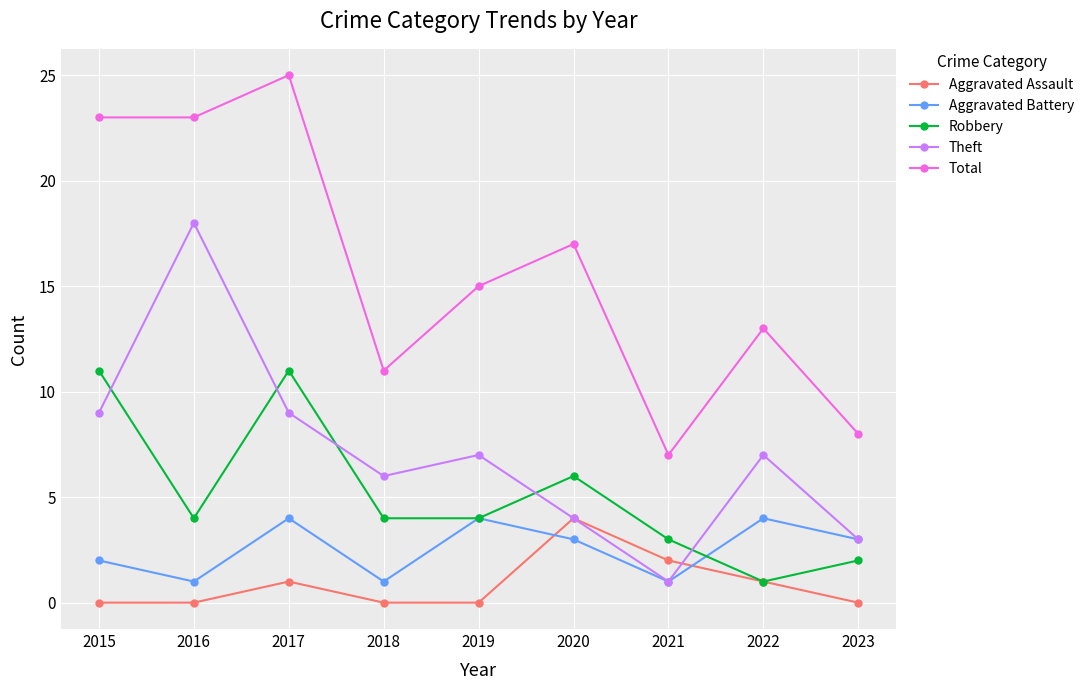

True or false: Theft has more than 0 interior local peaks.

True